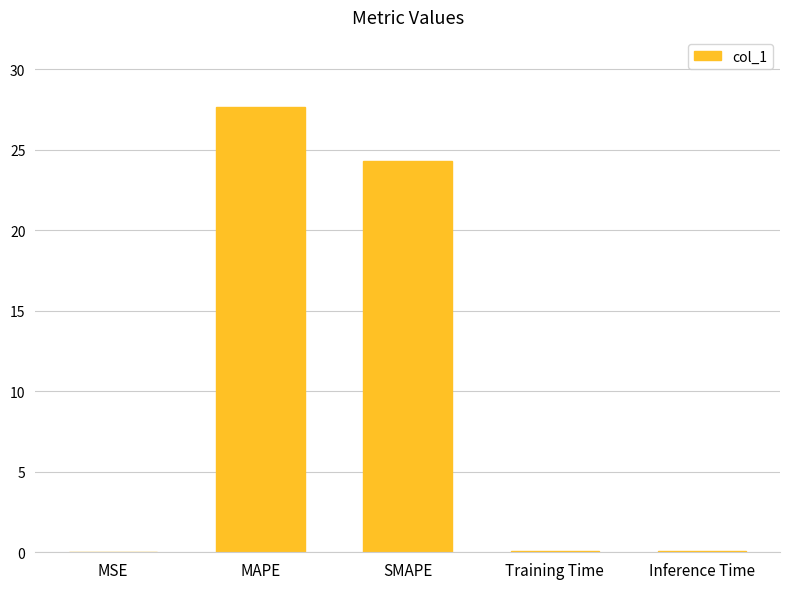

What value does the data have at Training Time?

0.1